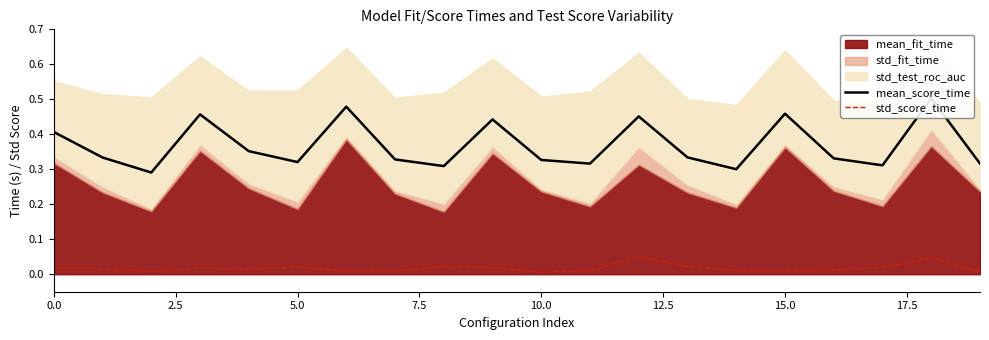

What is the sum of all std_score_time values?

0.3